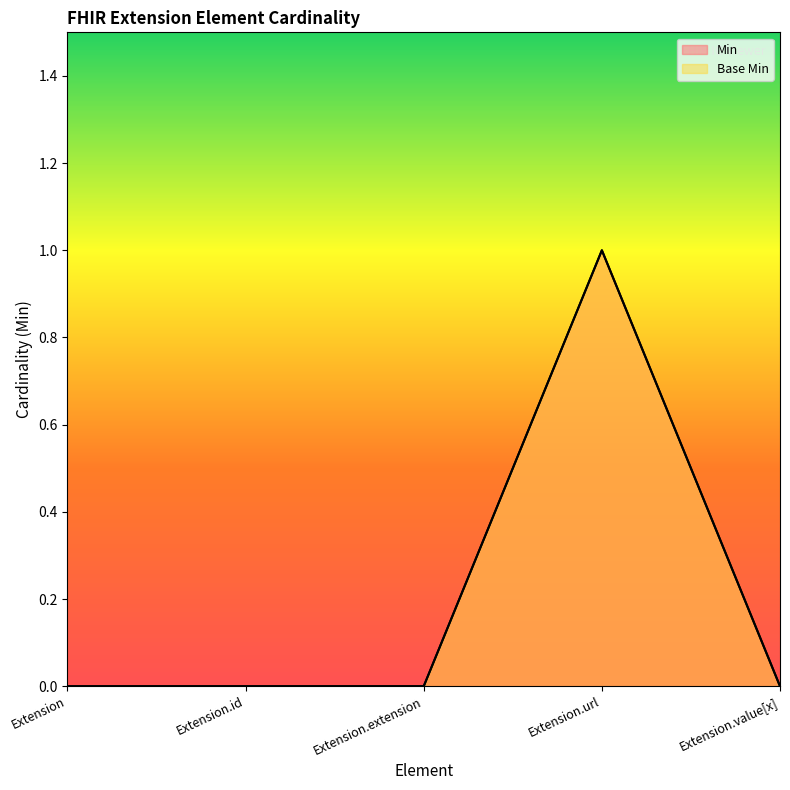

How many Base Min values are between 0 and 1?

5